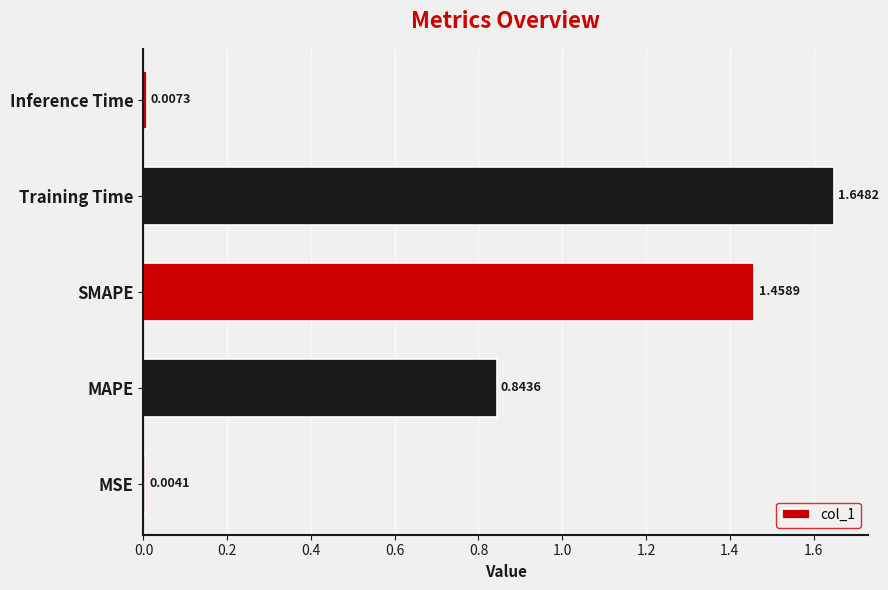

Which has a higher value, MSE or SMAPE?

SMAPE